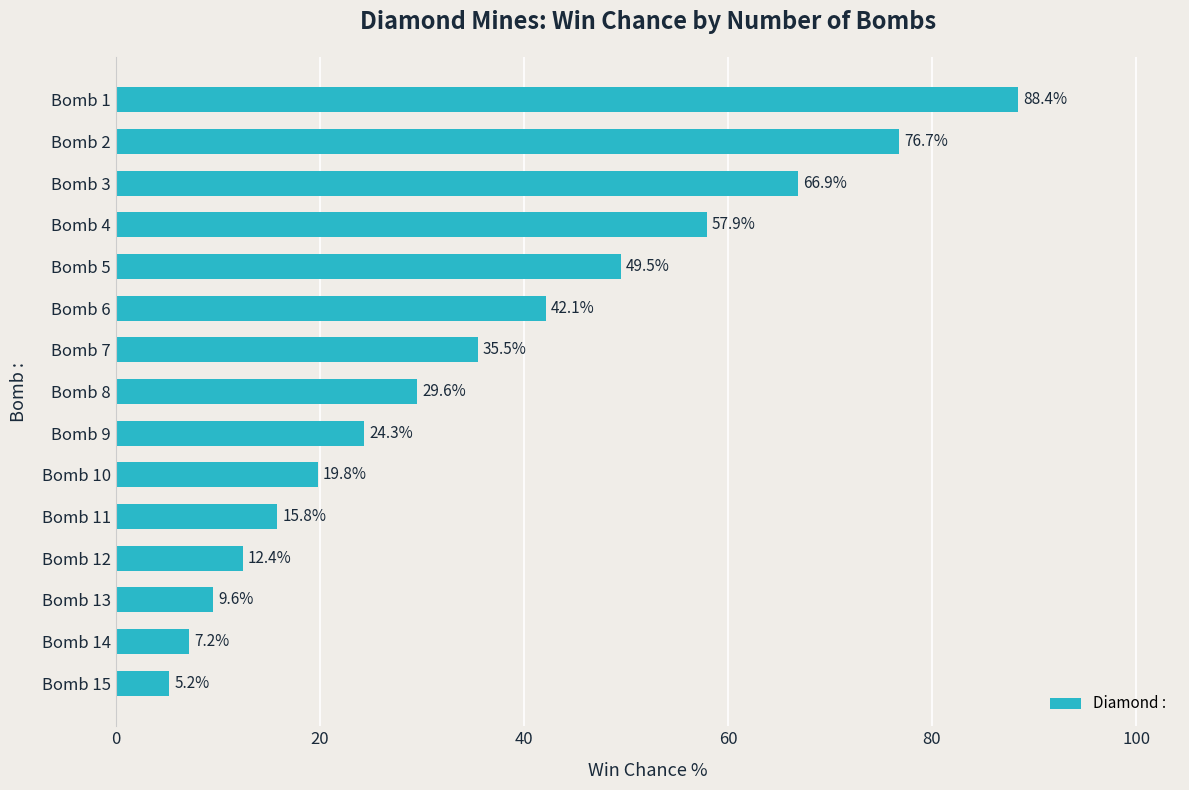

List the labels in order of value, largest first.

Bomb 1, Bomb 2, Bomb 3, Bomb 4, Bomb 5, Bomb 6, Bomb 7, Bomb 8, Bomb 9, Bomb 10, Bomb 11, Bomb 12, Bomb 13, Bomb 14, Bomb 15